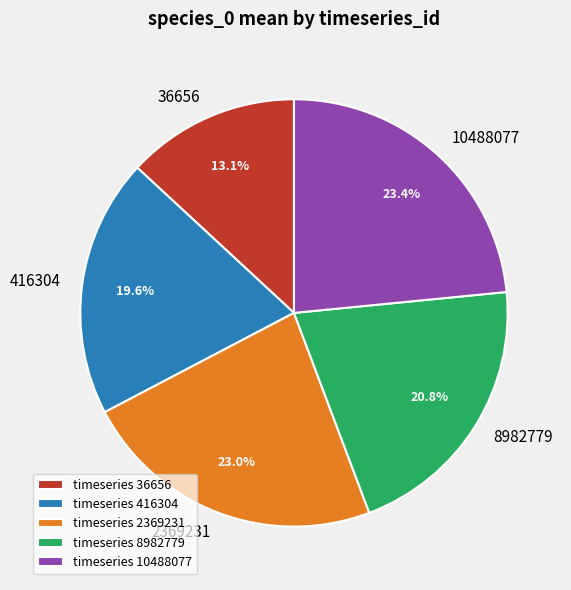

Which category has the smallest portion of the pie?

36656